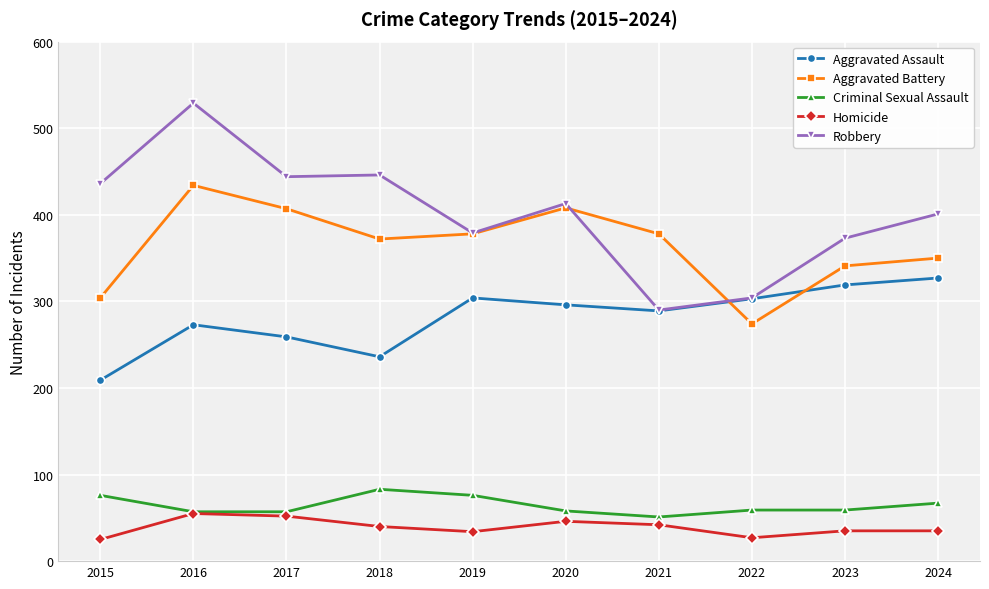

At 2023, list the series in order from largest to smallest.

Robbery, Aggravated Battery, Aggravated Assault, Criminal Sexual Assault, Homicide